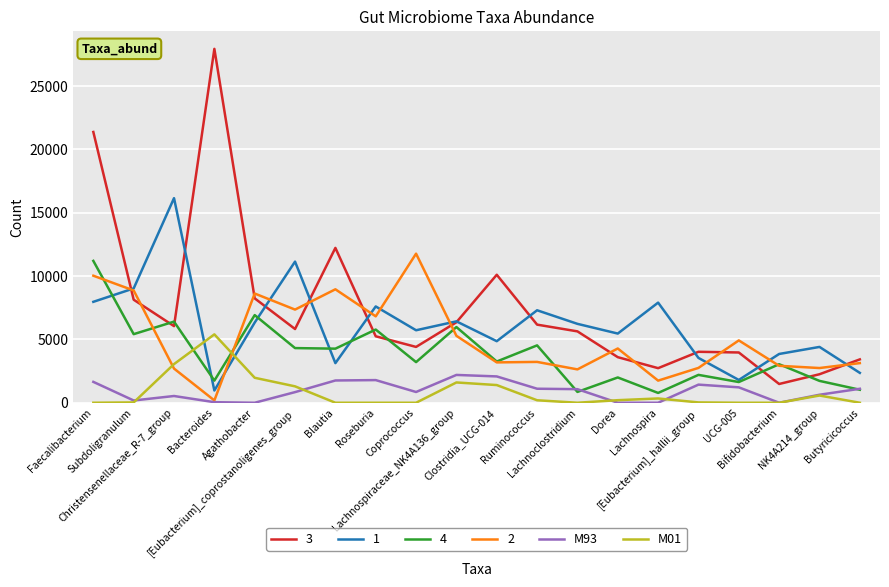

True or false: M01 and M93 cross at least once.

True